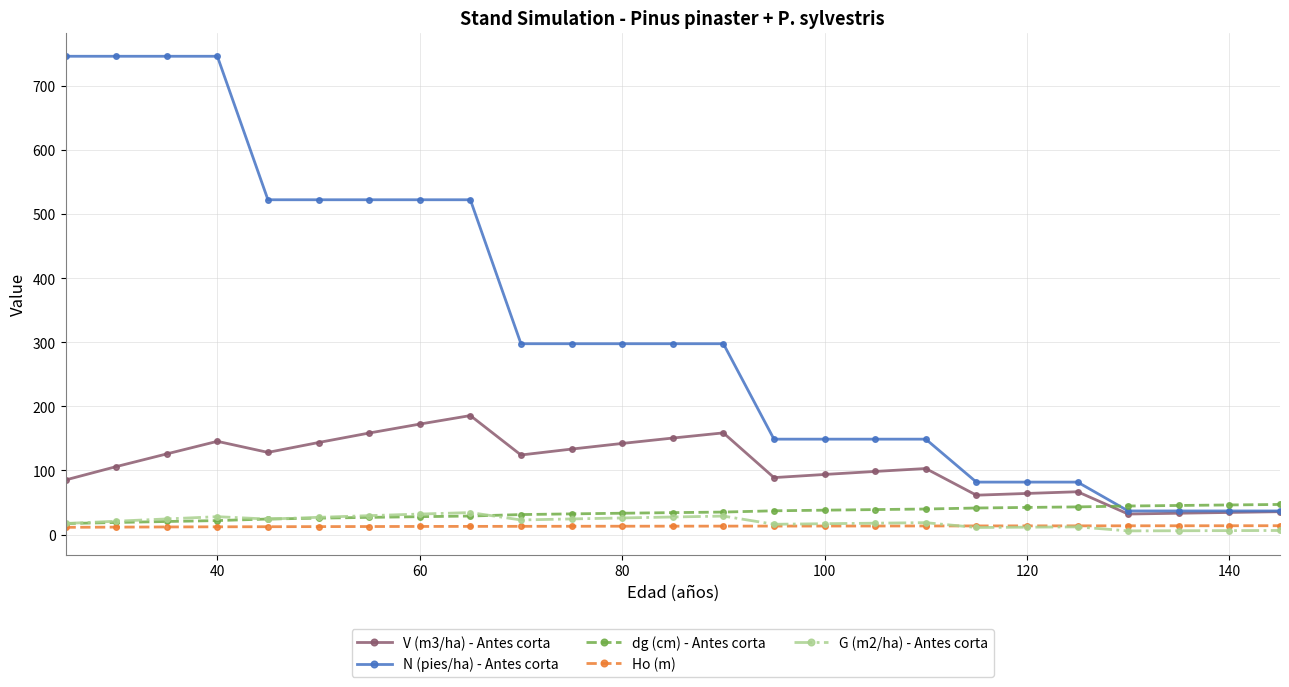

What is the value of the N (pies/ha) - Antes corta point at the 11th from the left?

297.8